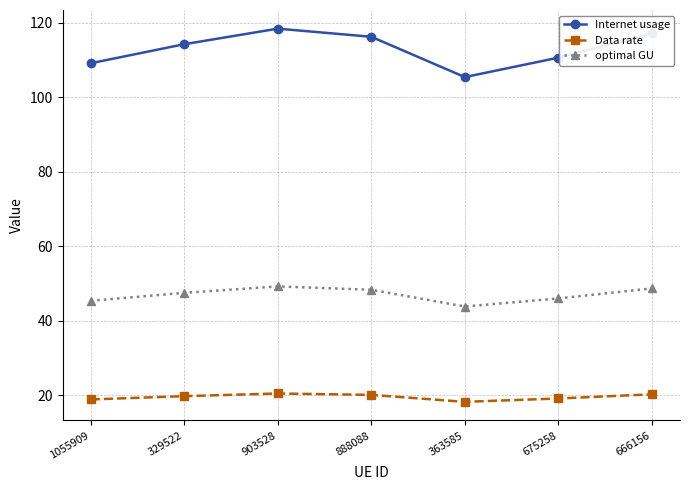

Between 903528 and 363585, which series saw the biggest shift?

Internet usage